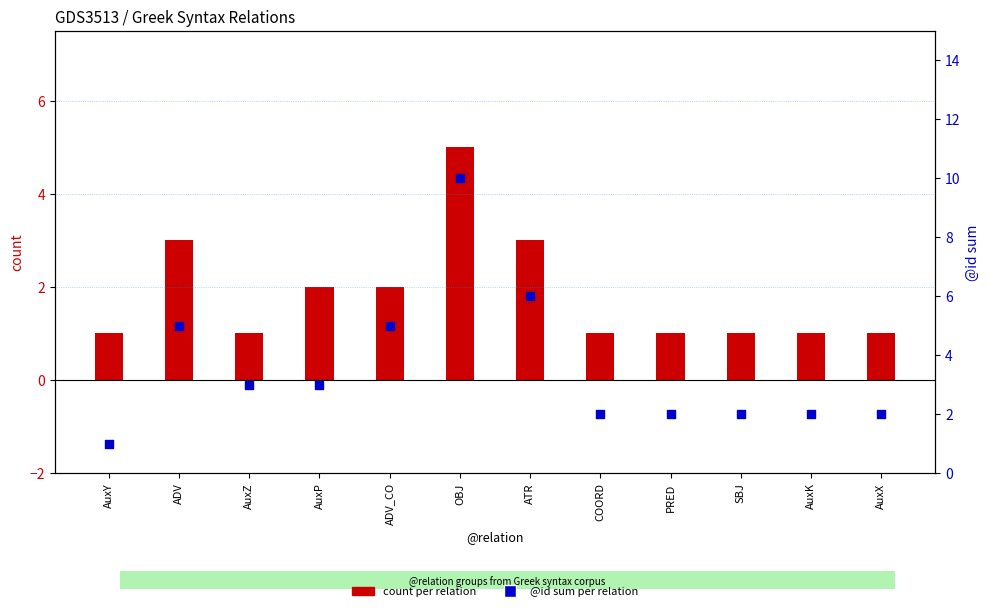

Which series has the largest Y range (max minus min)?

@id sum